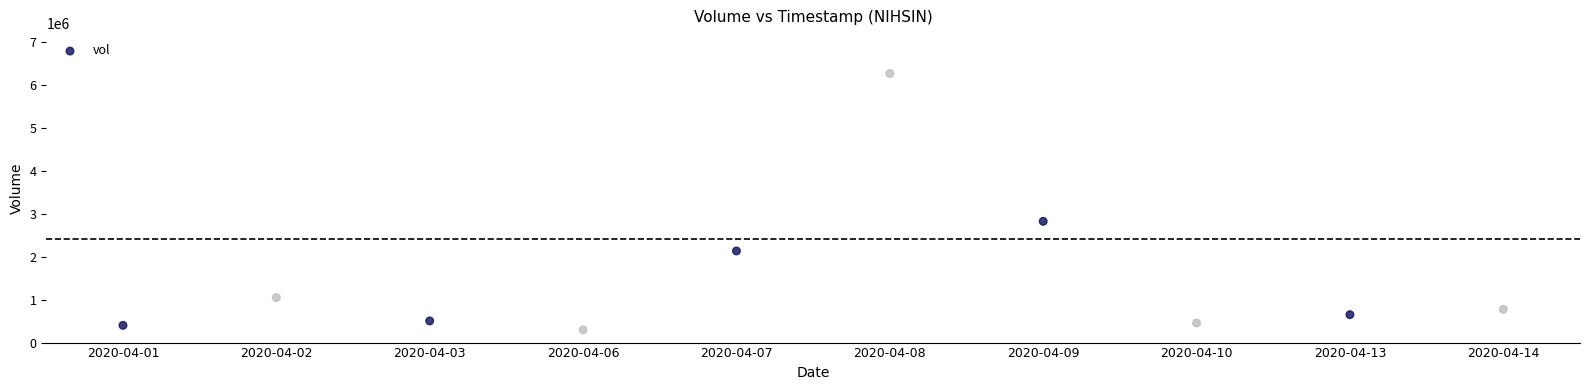

What is the average Y value?

1536640